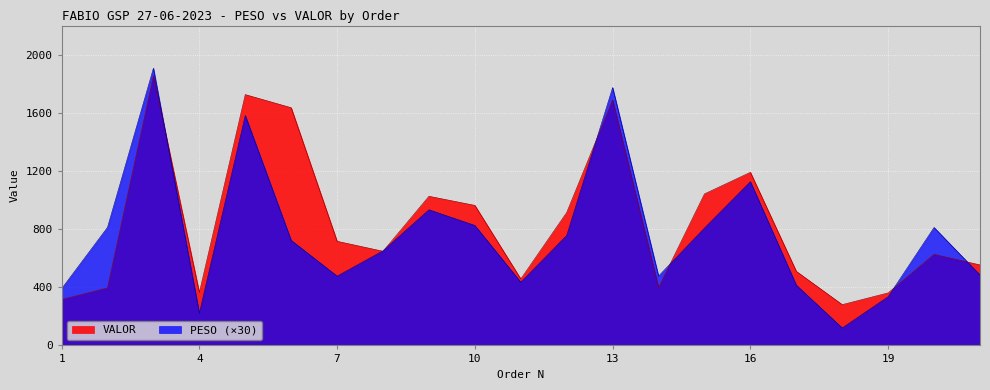

Reading left to right, extract all data points from this chart.

VALOR: 315.2	395.5	1853.8	364.0	1725.2	1635.0	716.4	647.6	1025.9	963.2	457.6	914.6	1687.9	398.1	1042.3	1190.7	509.5	280.7	361.4	626.4	553.7
PESO: 389.7	811.8	1906.5	221.4	1581.6	722.4	476.4	650.7	933.0	825.0	434.7	756.3	1773.6	477.0	807.3	1125.9	414.3	120.0	335.1	811.2	484.5